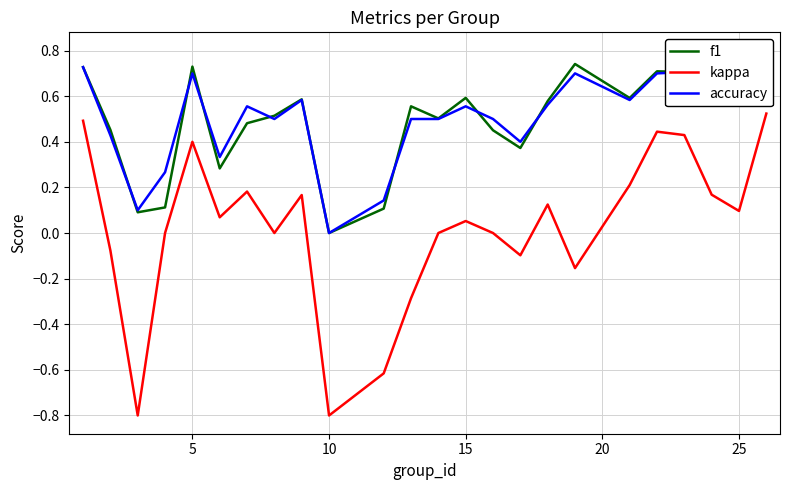

Does the chart display data point markers on the line(s)?

No